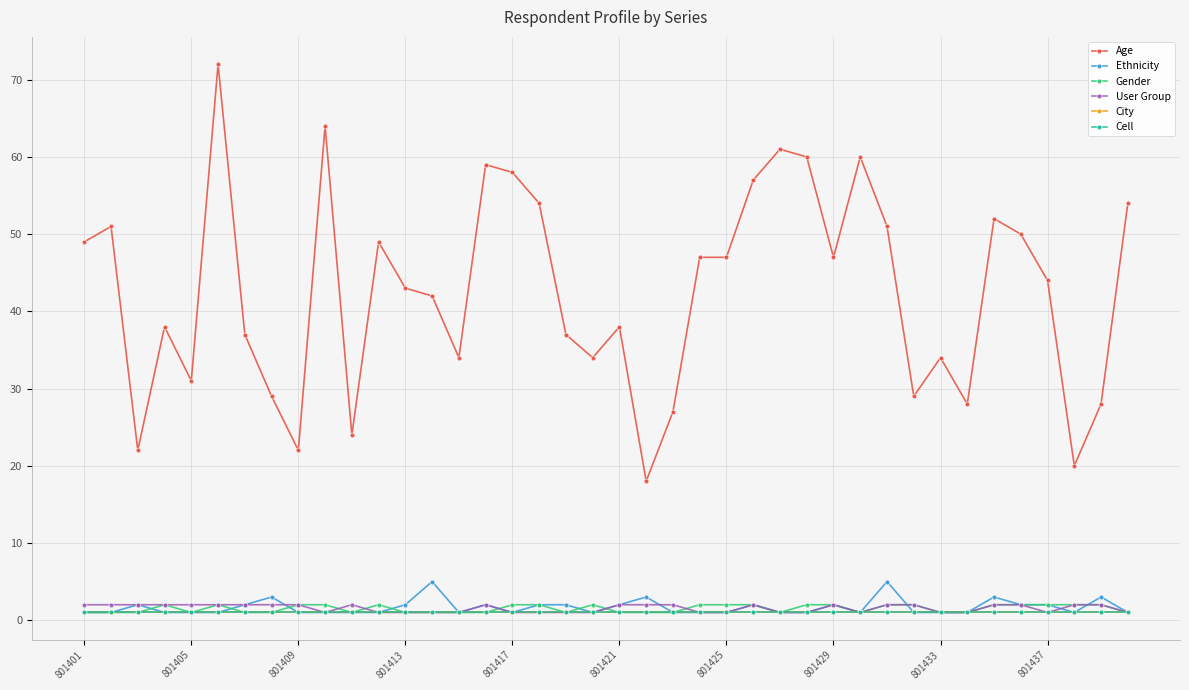

Is this an area chart (filled region under the line)?

No